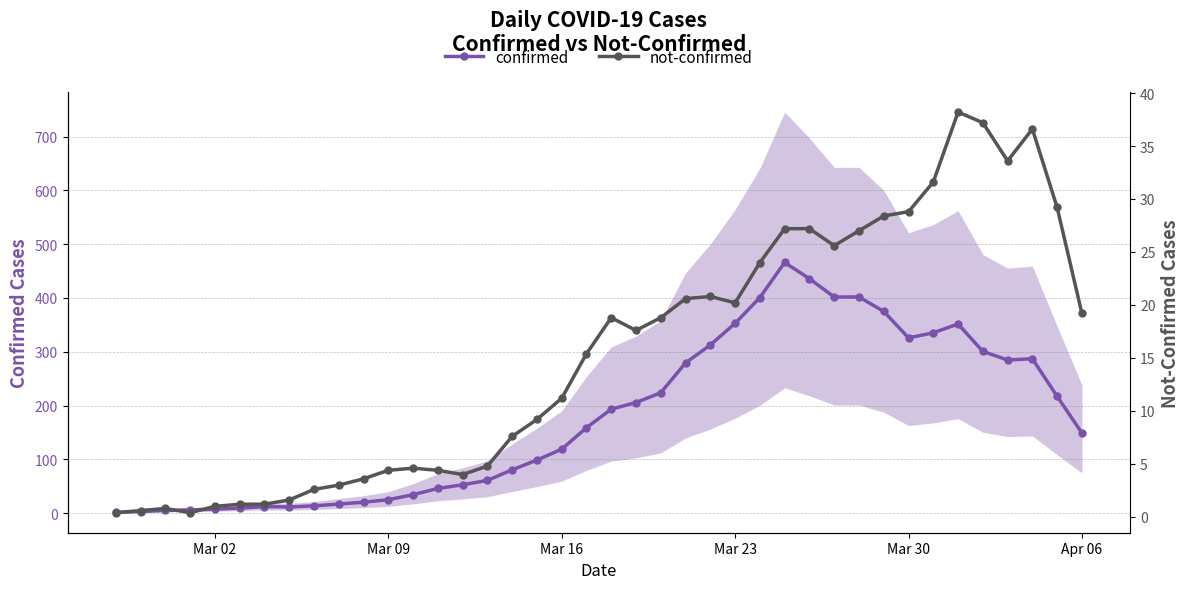

What is the average value of the not-confirmed series?

15.3